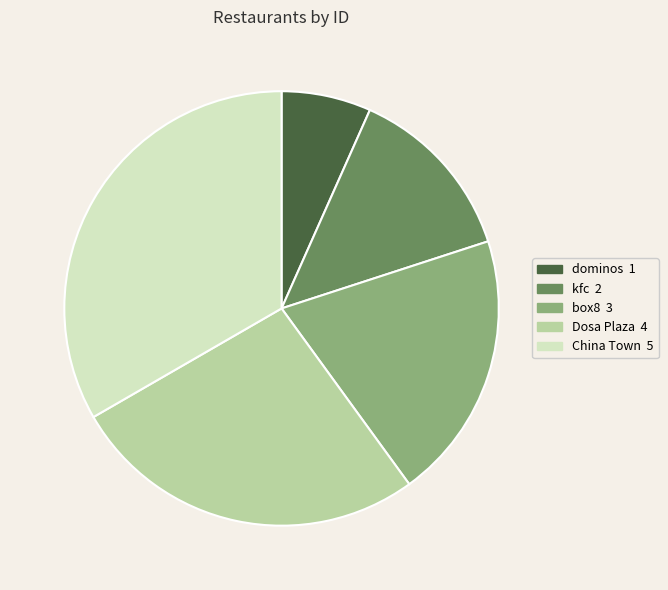

Does China Town account for over 50% of the chart?

No